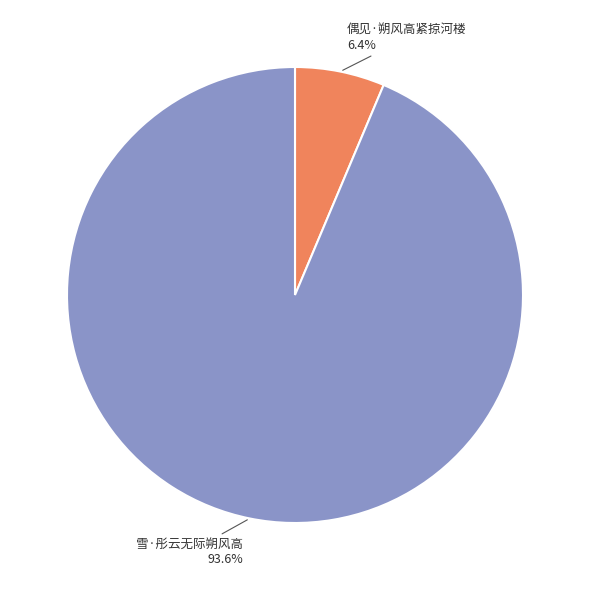

How many segments does this pie chart have?

2